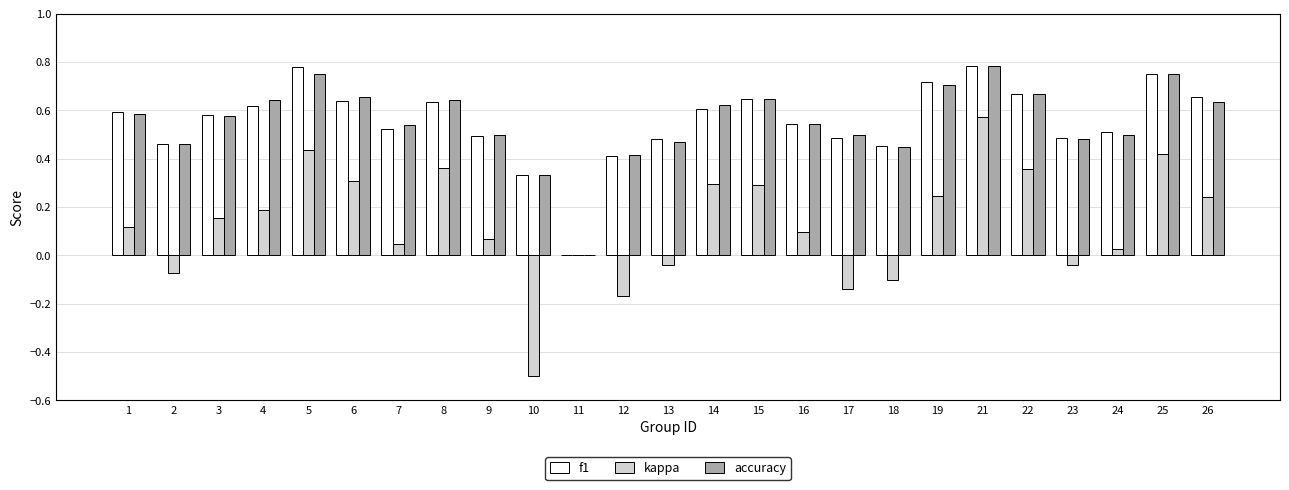

What is the sum of all kappa values?

3.2